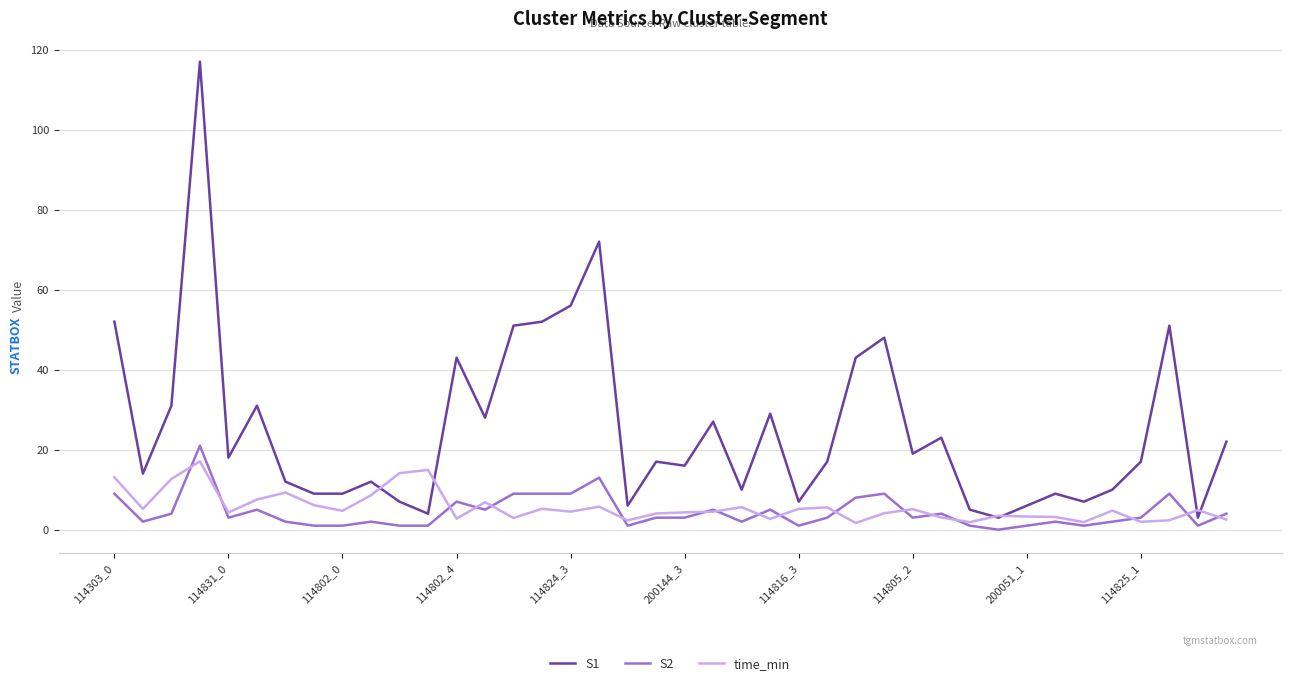

In time_min, how many points are lower than both neighbors (excluding endpoints)?

12